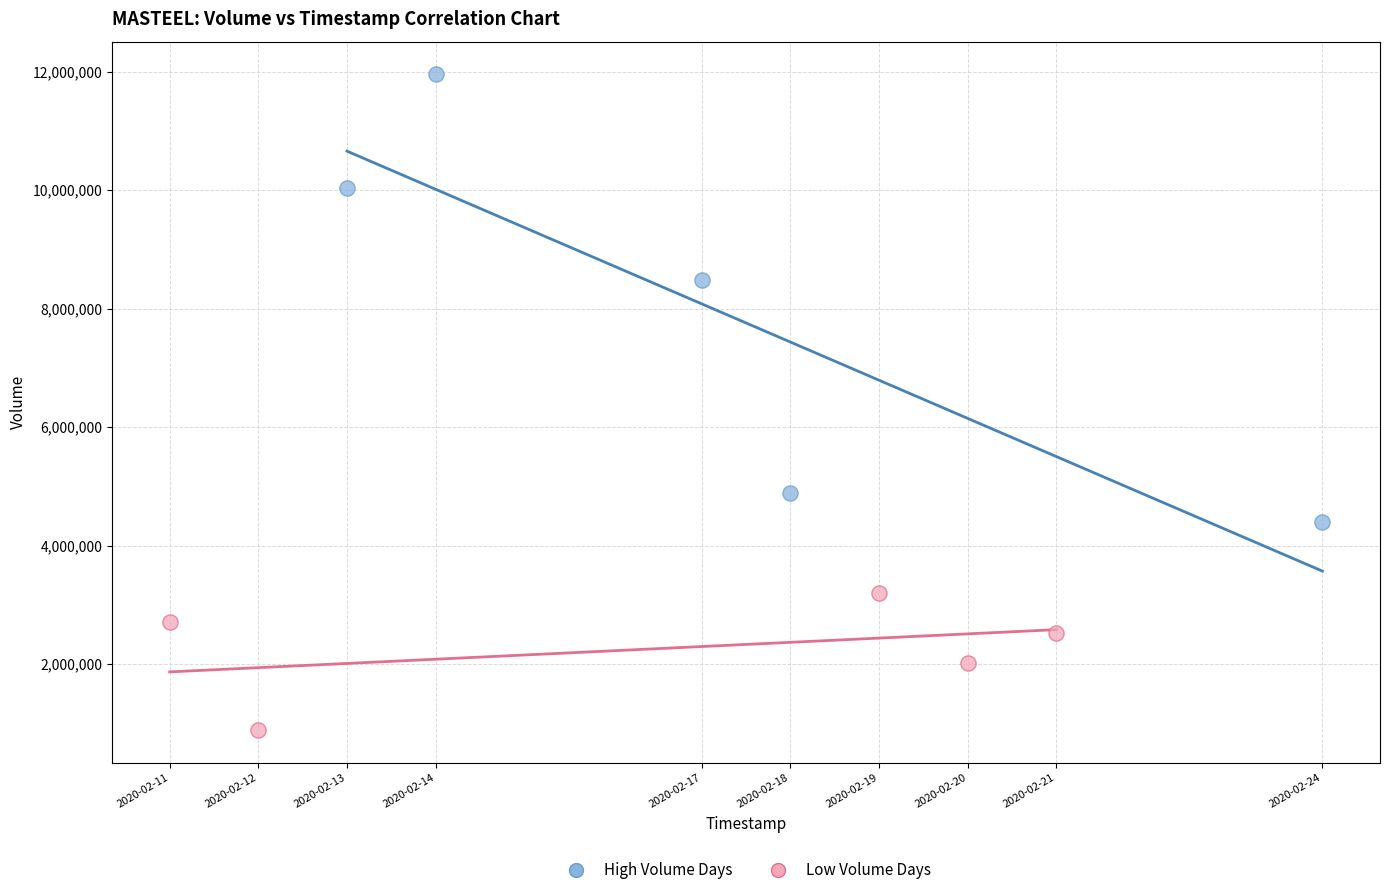

Which series contains the highest Y value?

High Volume Days